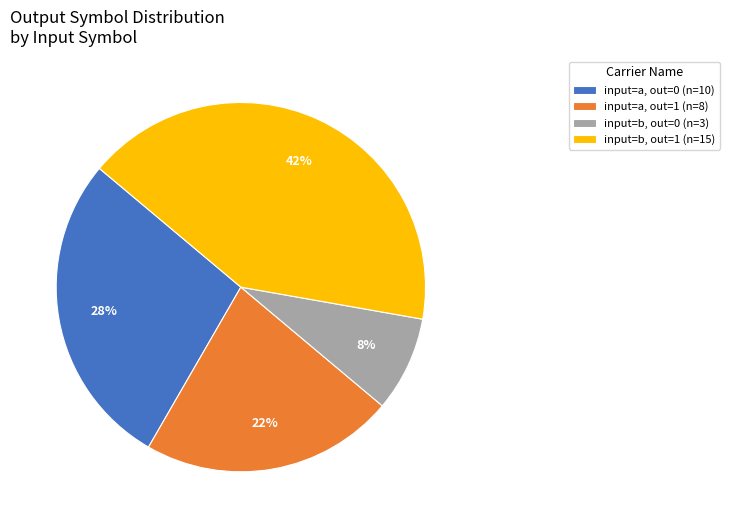

Is there any slice that represents more than half of the pie?

No